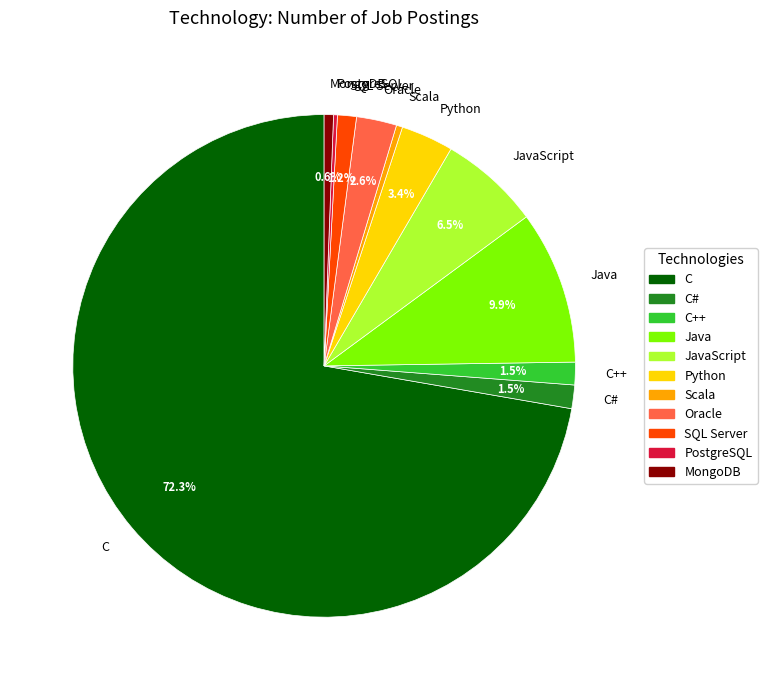

What is the largest slice in the pie chart?

C